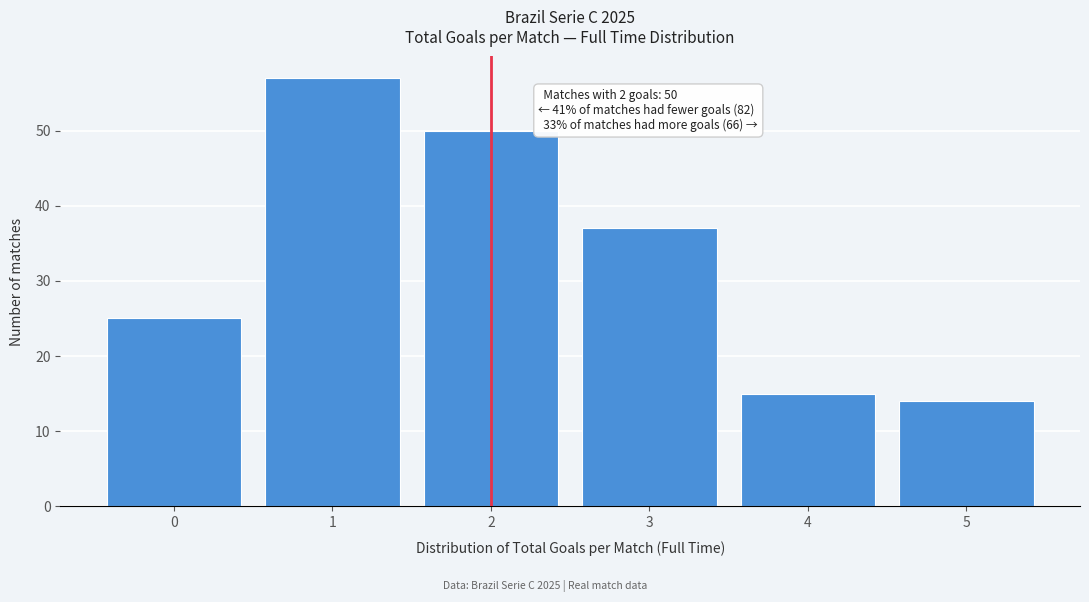

Reading left to right, list all the values displayed in this chart.

25	57	50	37	15	14